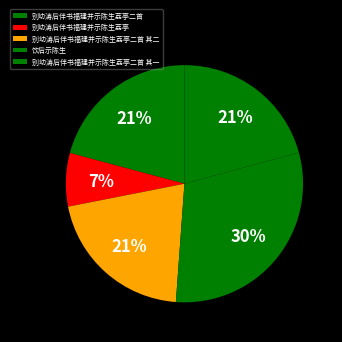

Between 别幼涛后伴书福建并示陈生荔亭 and 饮后示陈生, which is larger?

饮后示陈生